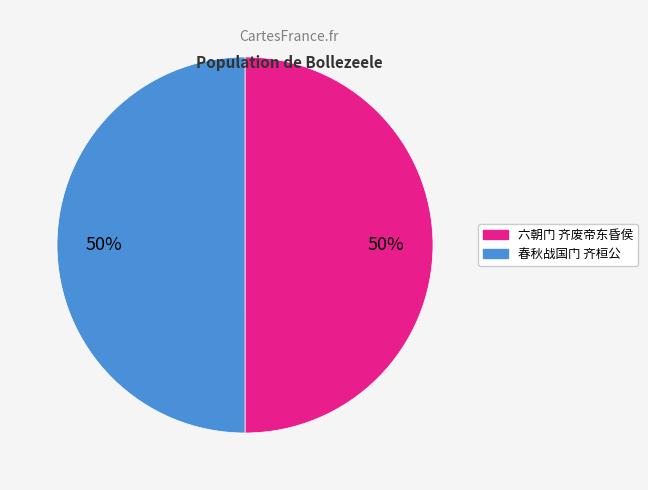

Is it true that 春秋战国门 齐桓公 is 50% of the pie?

True